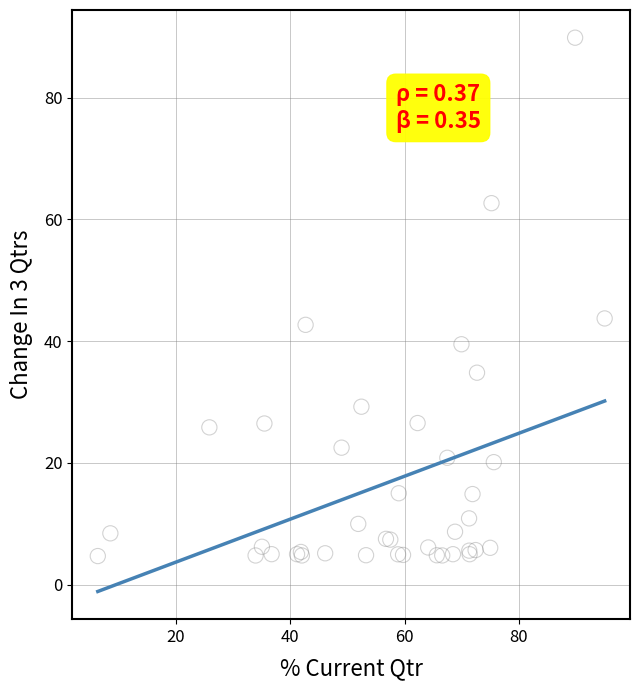

What Y value in the scatter plot is closest to 47?

43.7